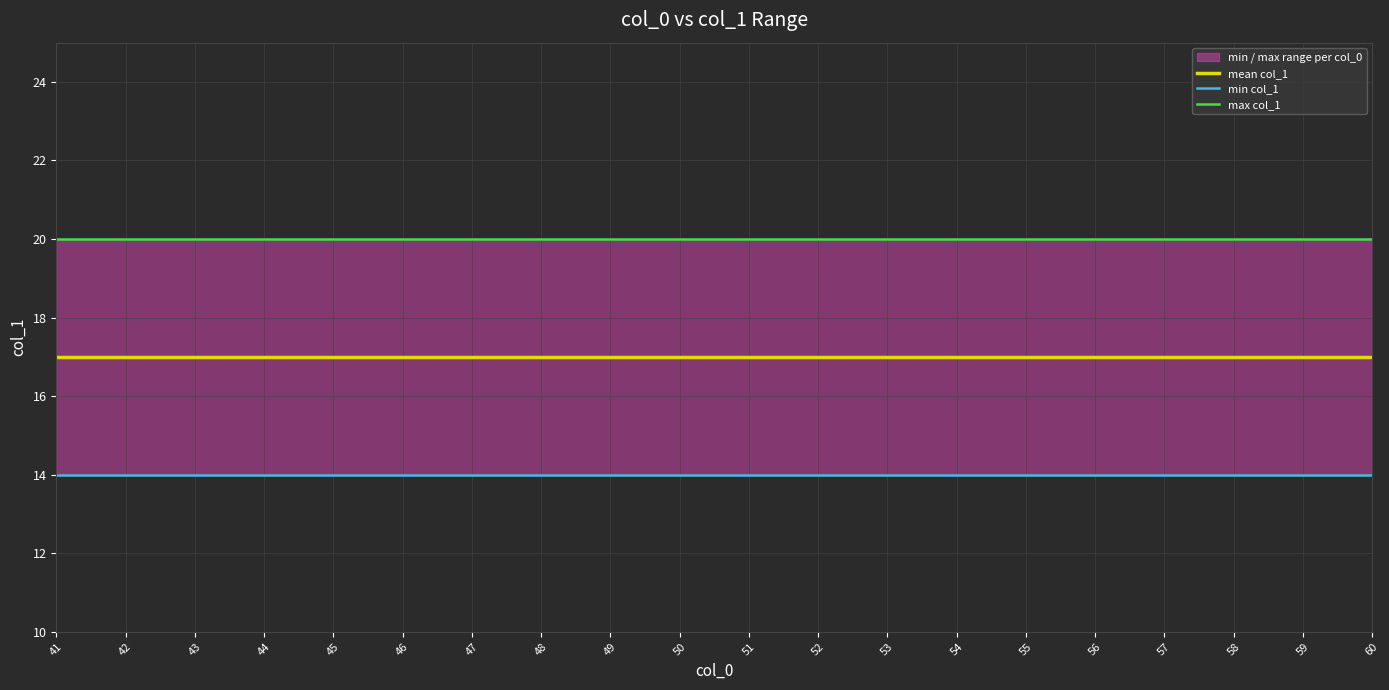

Which has a higher value, 44 or 43?

44